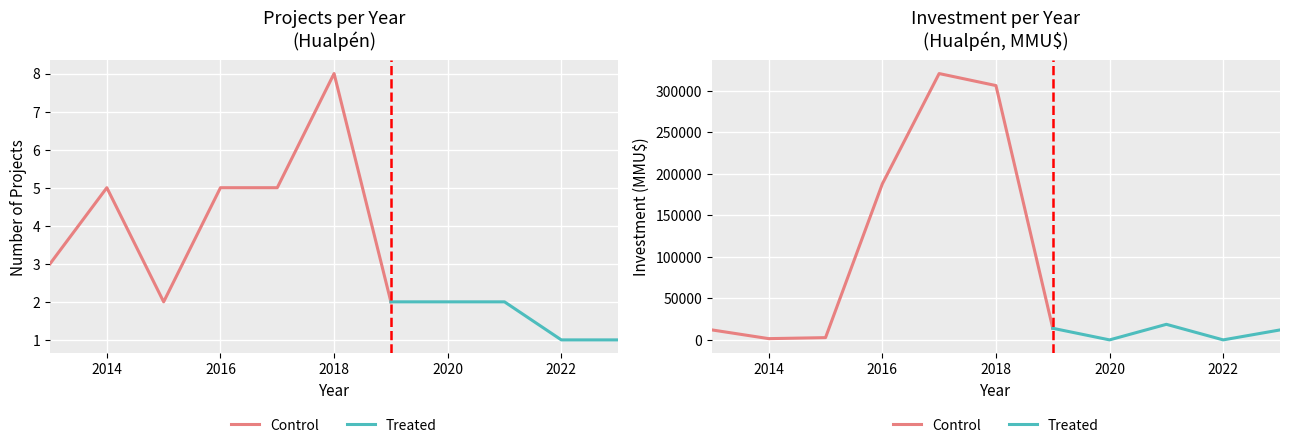

How many lines are shown in the chart?

2